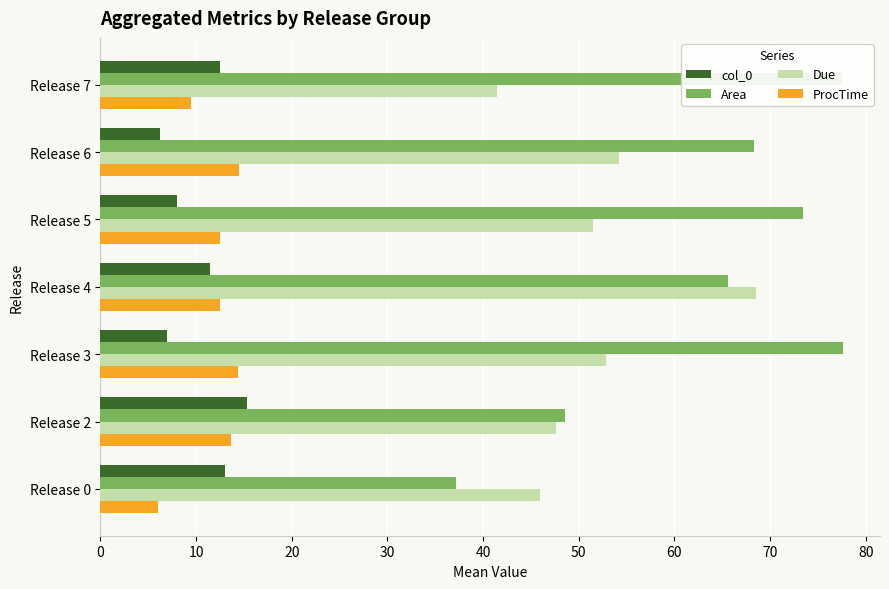

The value of col_0 at Release 4 is 15.2. True or false?

False